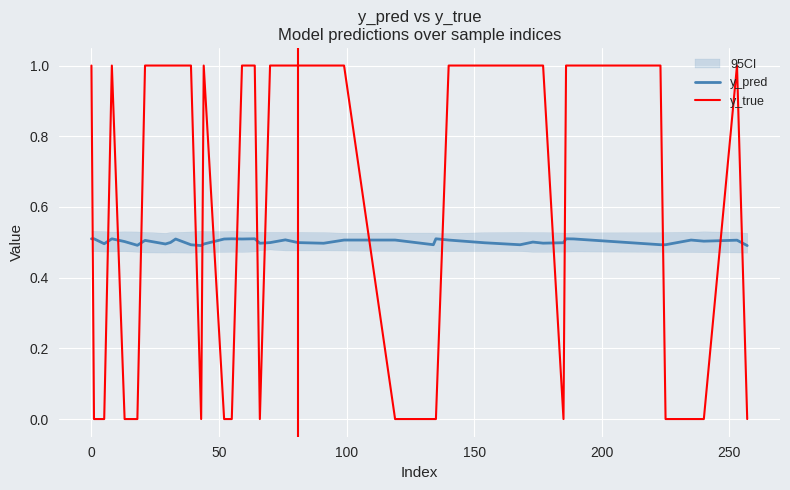

What is the maximum value for y_pred?

0.5